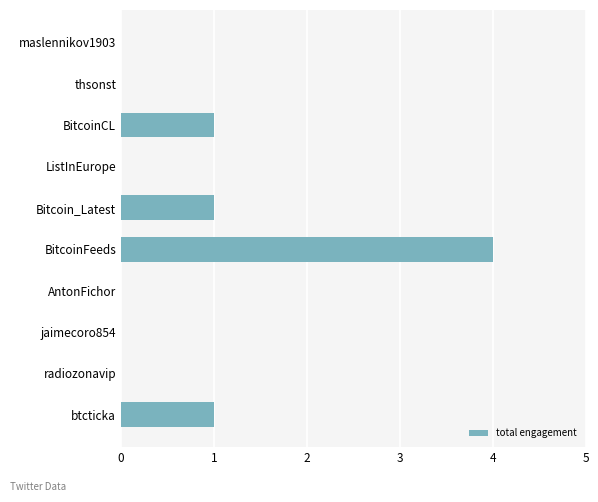

The value at maslennikov1903 is 1. True or false?

False